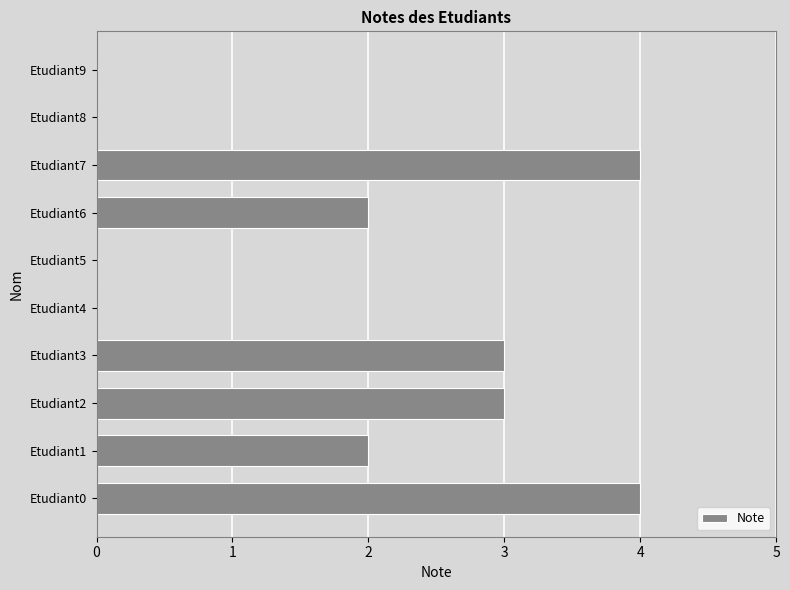

True or false: the data shows 2 at Etudiant6.

True